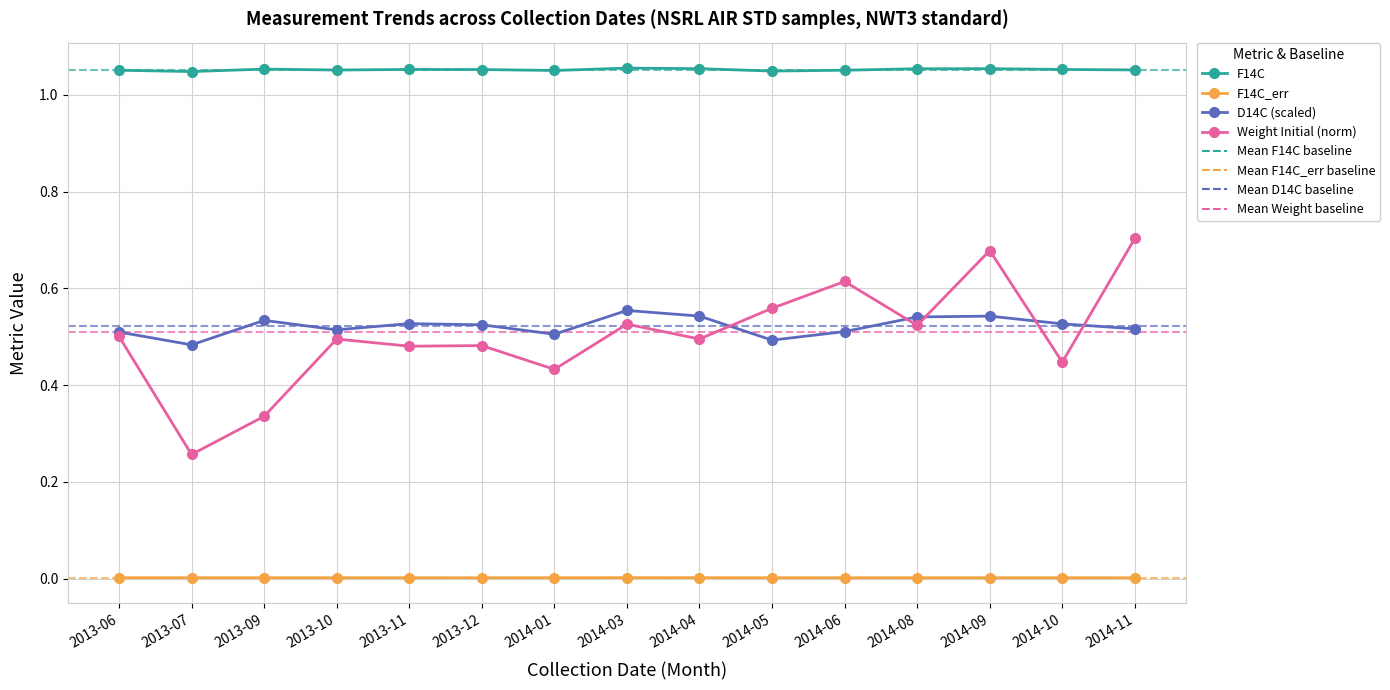

What is the total value across all series at 2014-01?

2.0